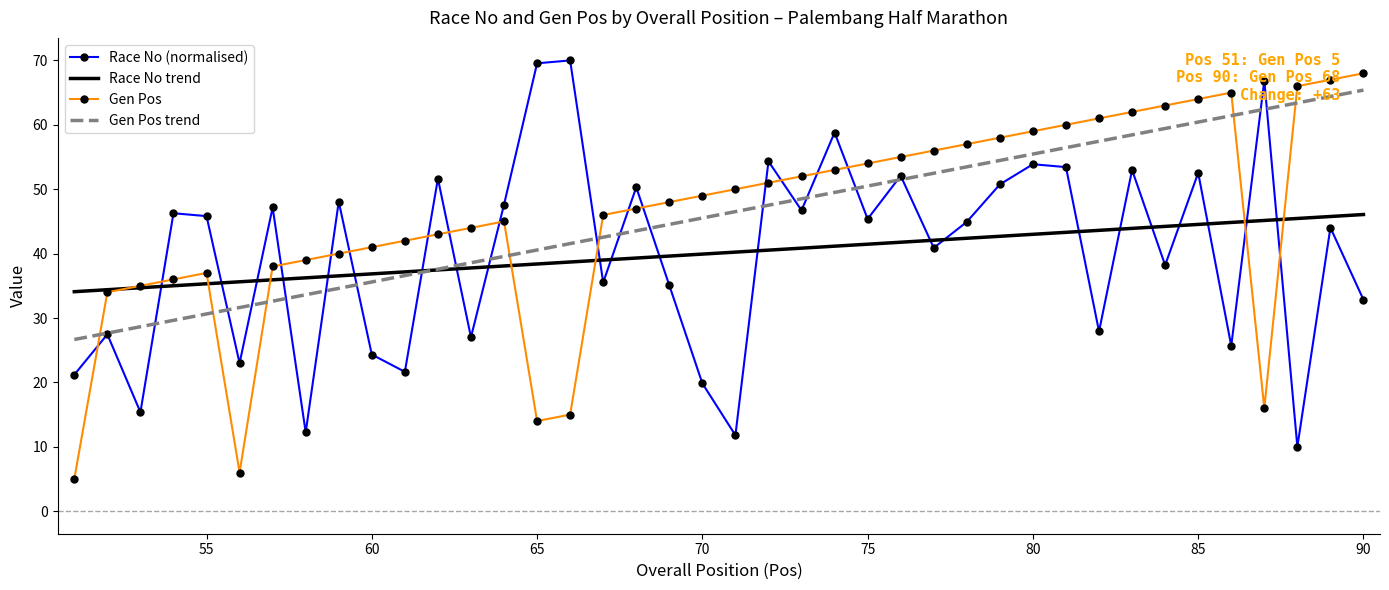

What is the greatest value displayed?

70.0